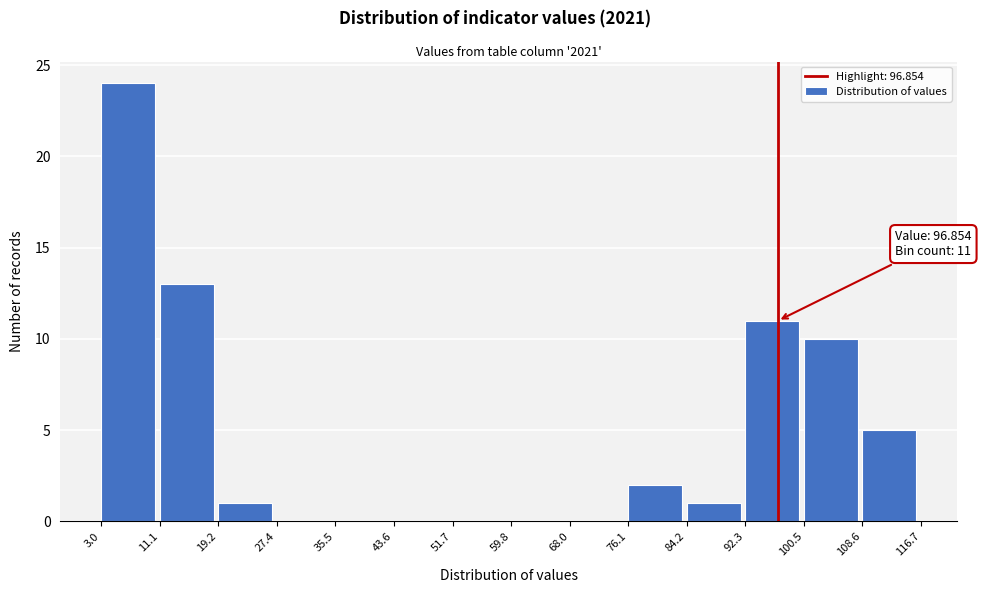

Which range on the x-axis has the tallest bar?

3.0 to 11.1